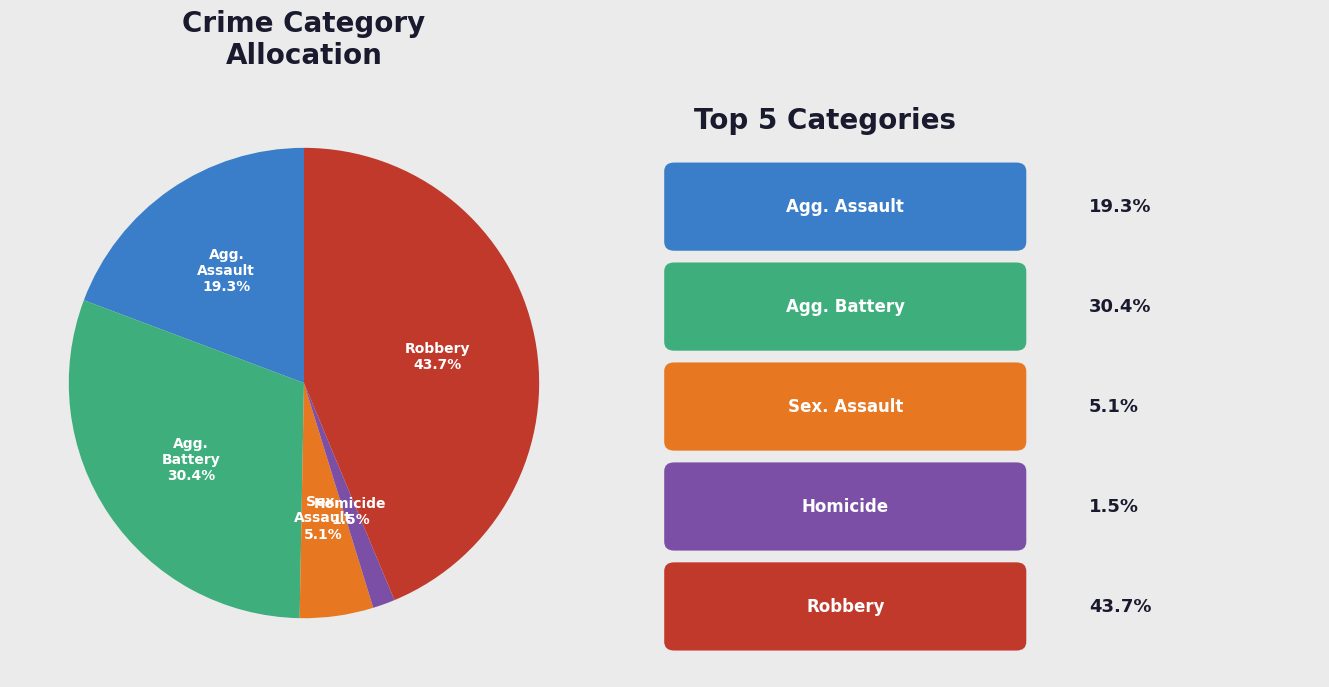

To the nearest percent, what is the difference between the largest and smallest slice percentages?

42%